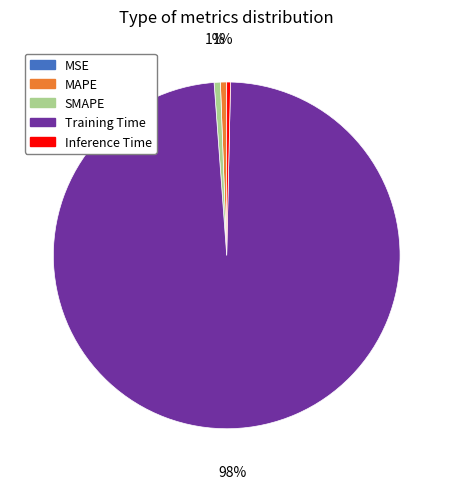

Is the sum of Inference Time and Training Time greater than half?

Yes